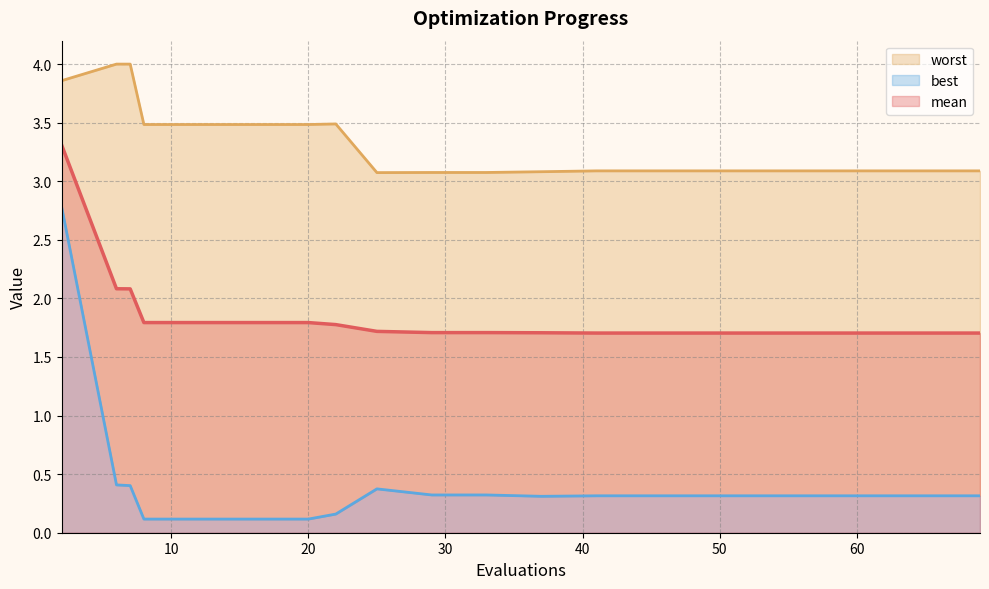

True or false: worst has a value of 7.0 at 6.

False